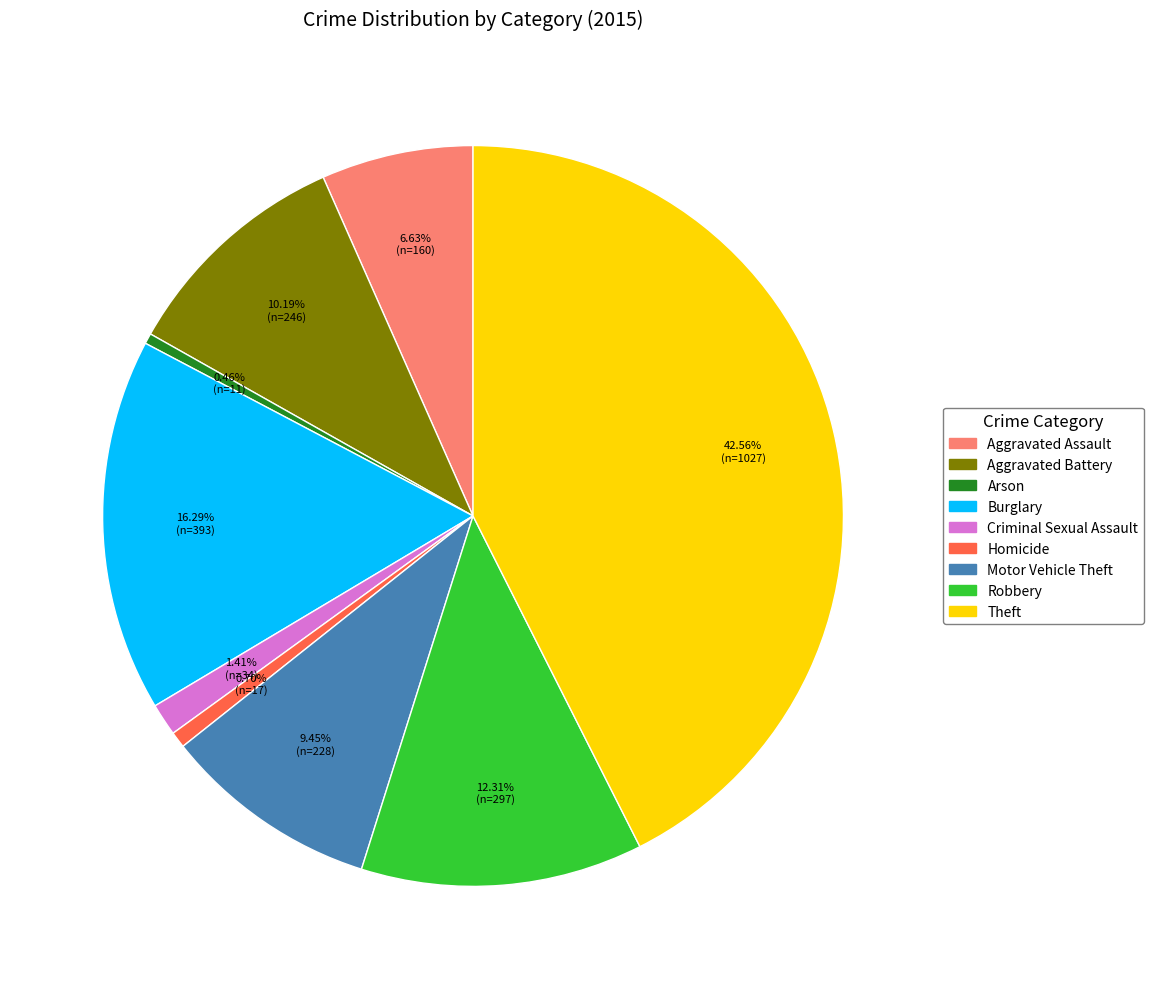

Does Arson account for over 50% of the chart?

No